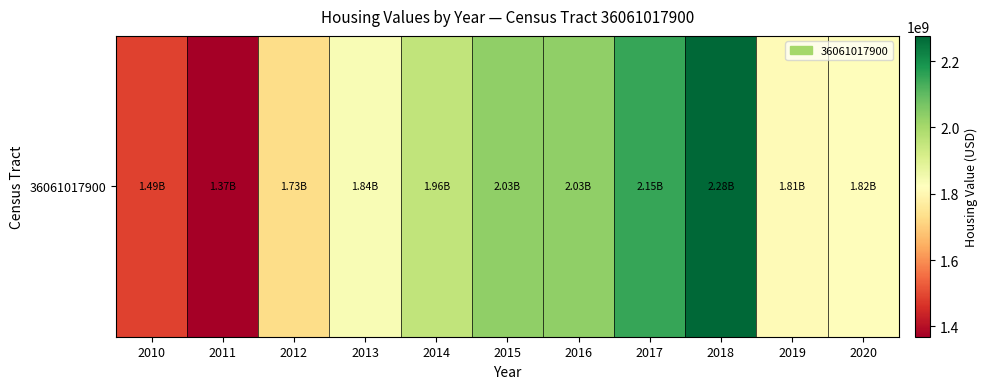

Is it true that the value at 2014 is 1955535000?

True